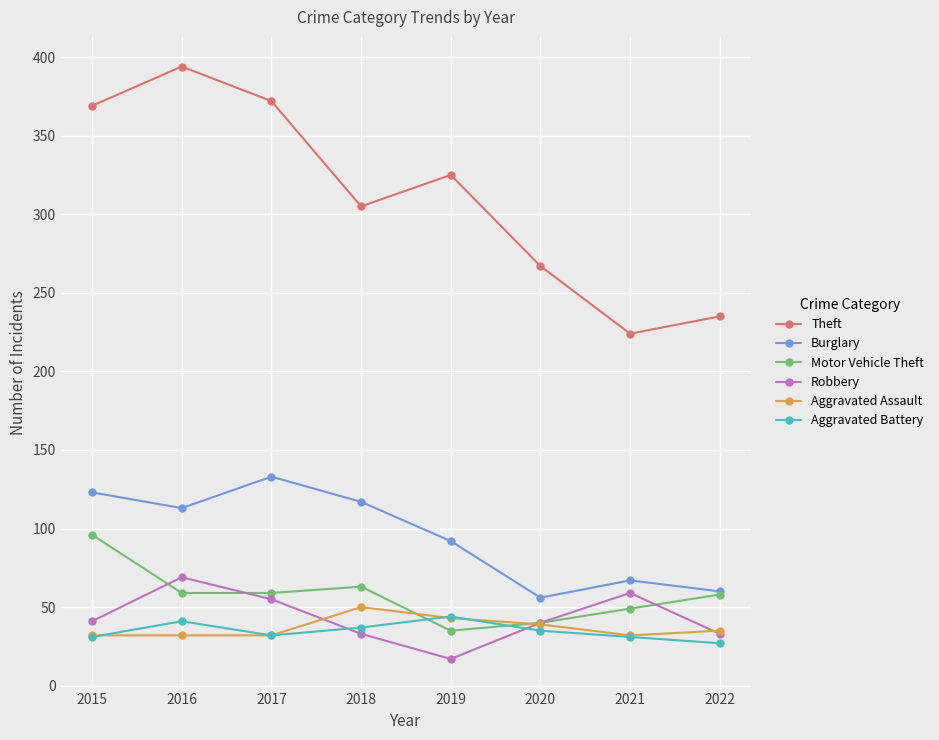

True or false: Theft and Robbery cross at least once.

False